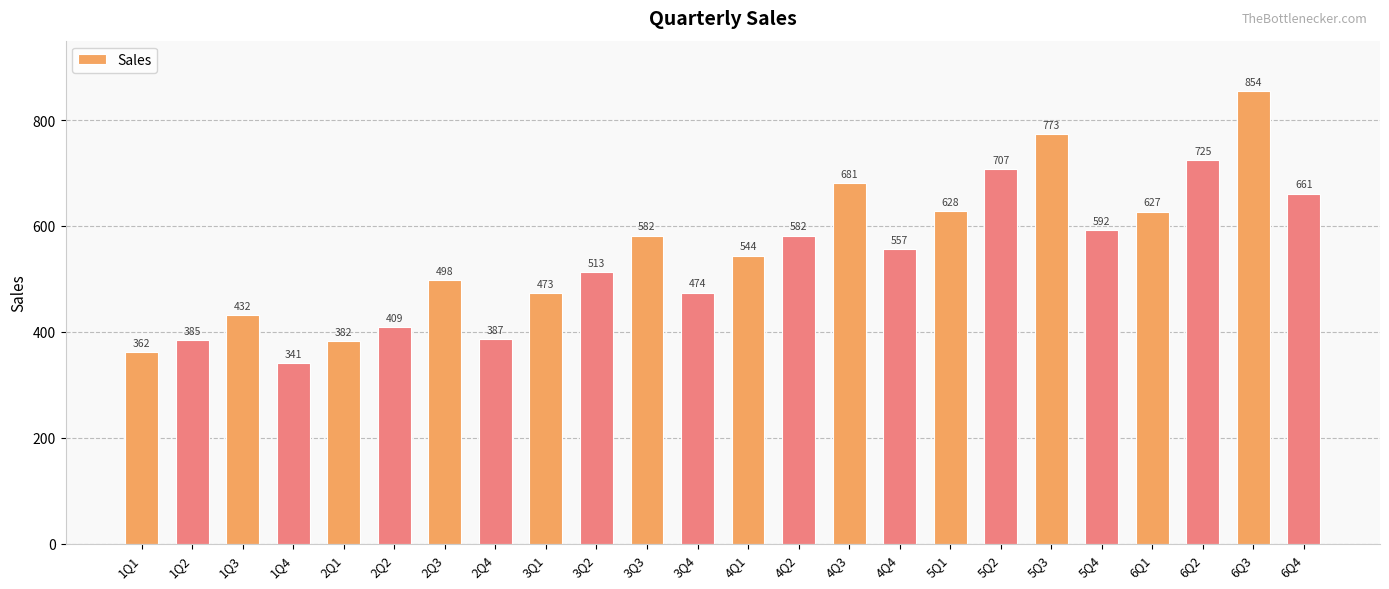

How many distinct data groups are displayed?

1